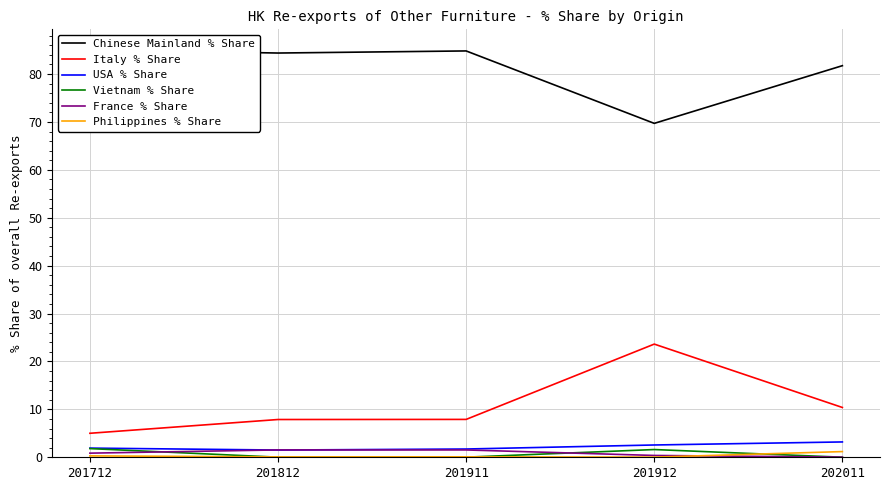

Reading left to right, list all the values displayed in this chart.

Chinese Mainland % Share: 85.1	84.4	84.8	69.7	81.7
Italy % Share: 5.0	7.9	7.9	23.6	10.4
USA % Share: 1.9	1.5	1.7	2.6	3.2
Vietnam % Share: 1.8	0.0	0.0	1.6	0.0
France % Share: 0.9	1.5	1.5	0.4	0.0
Philippines % Share: 0.3	0.1	0.1	0.0	1.2